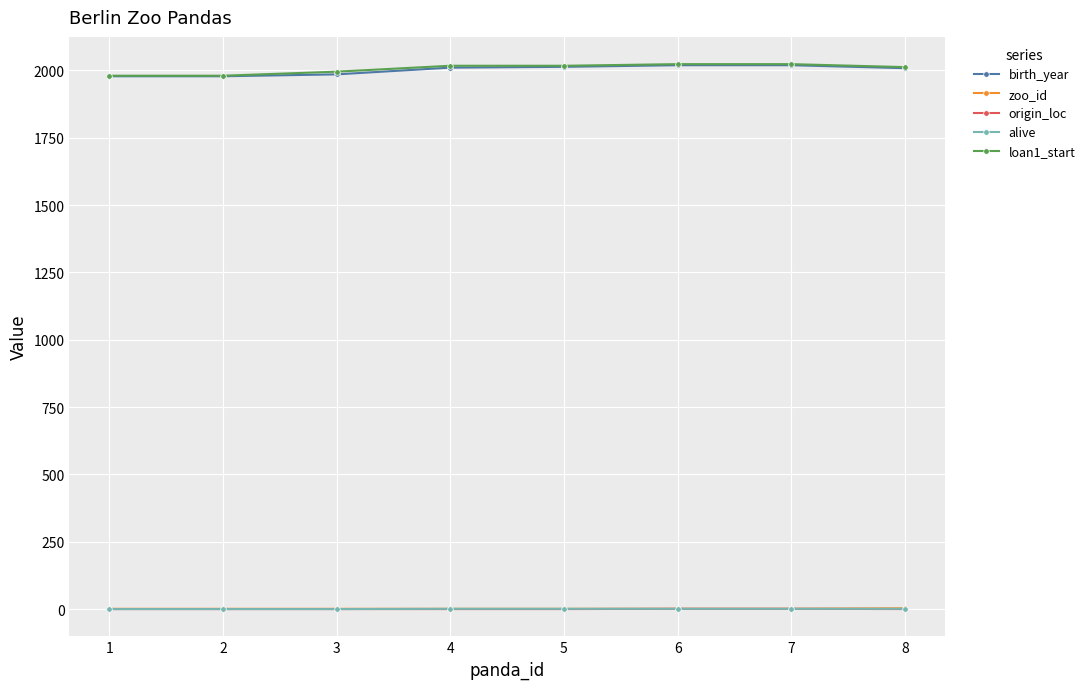

What is the maximum value shown in the chart?

2023